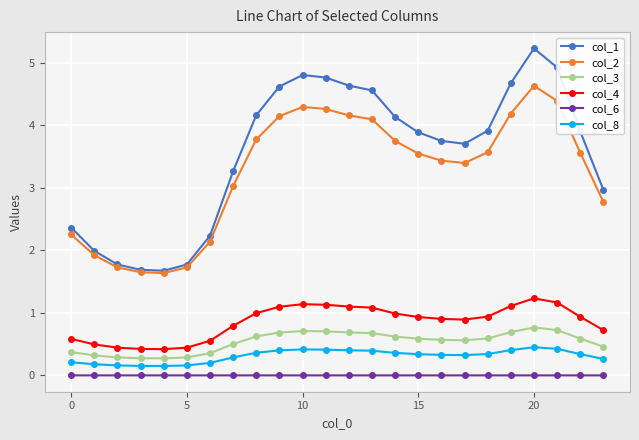

Which series has the largest range (max minus min)?

col_1